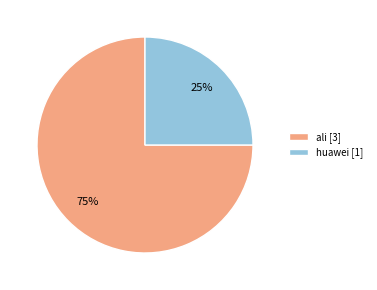

Which category has the biggest portion of the pie?

ali